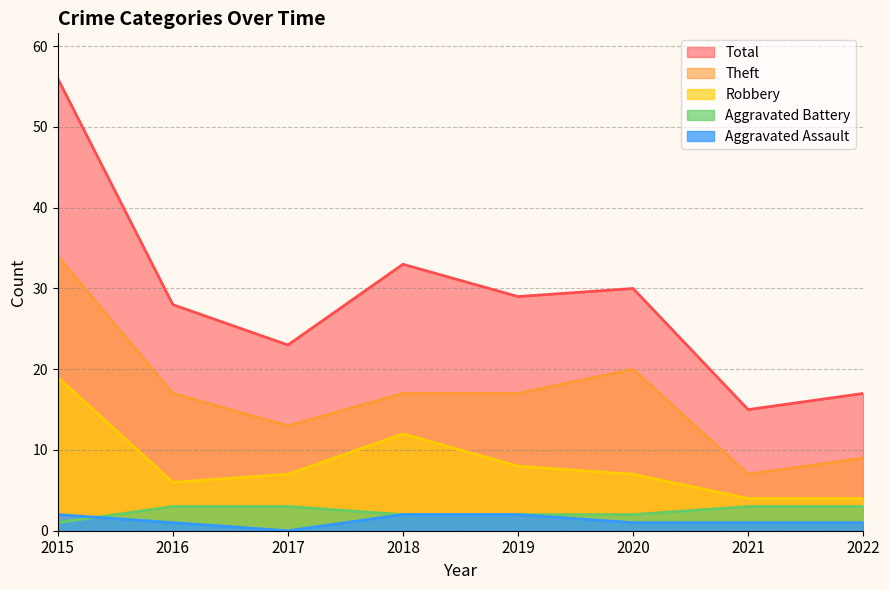

Does the chart have visible grid lines?

Yes